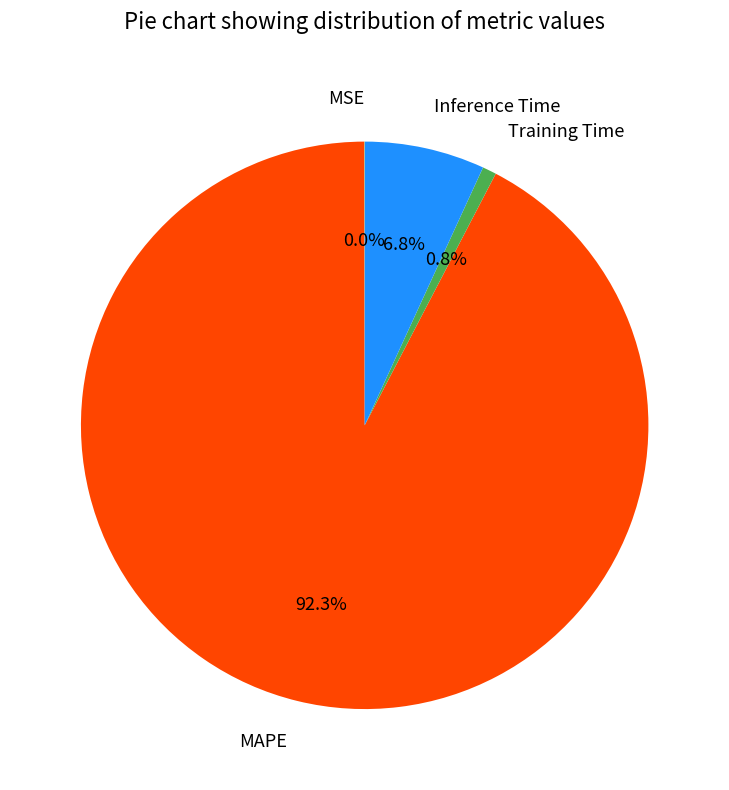

Which category has the biggest portion of the pie?

MAPE